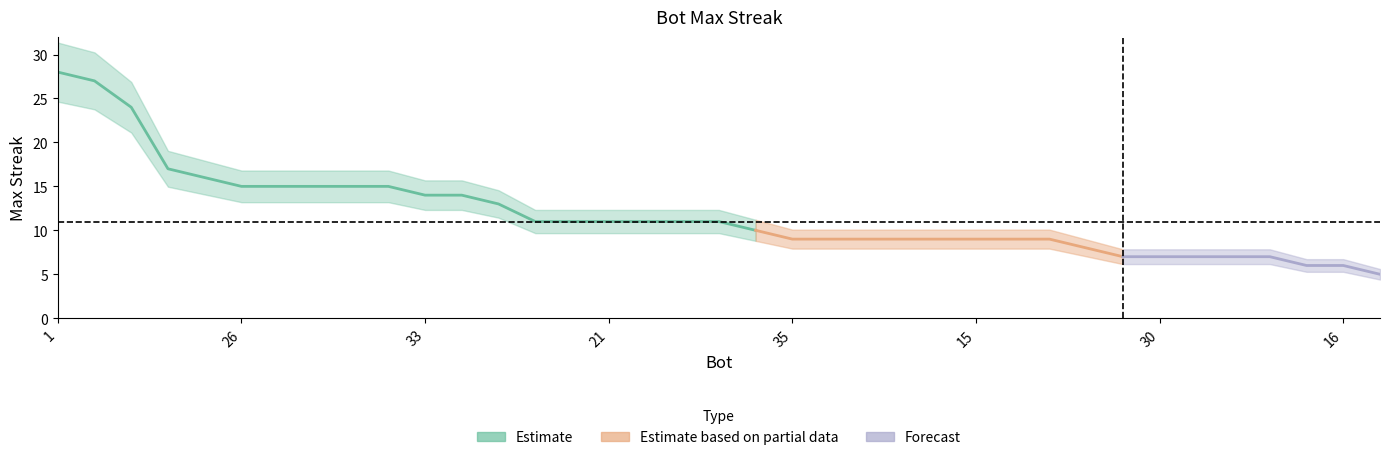

What position from the left is 14?

7